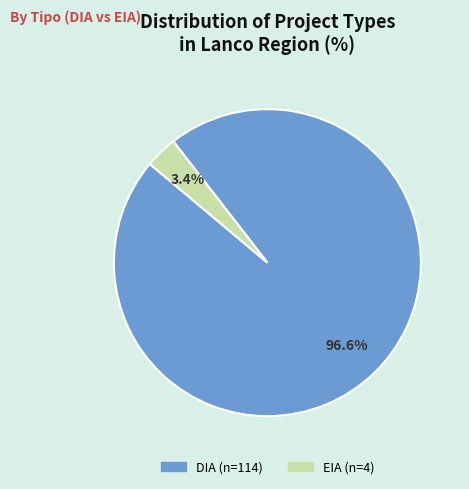

To the nearest percent, what portion does EIA represent?

3%